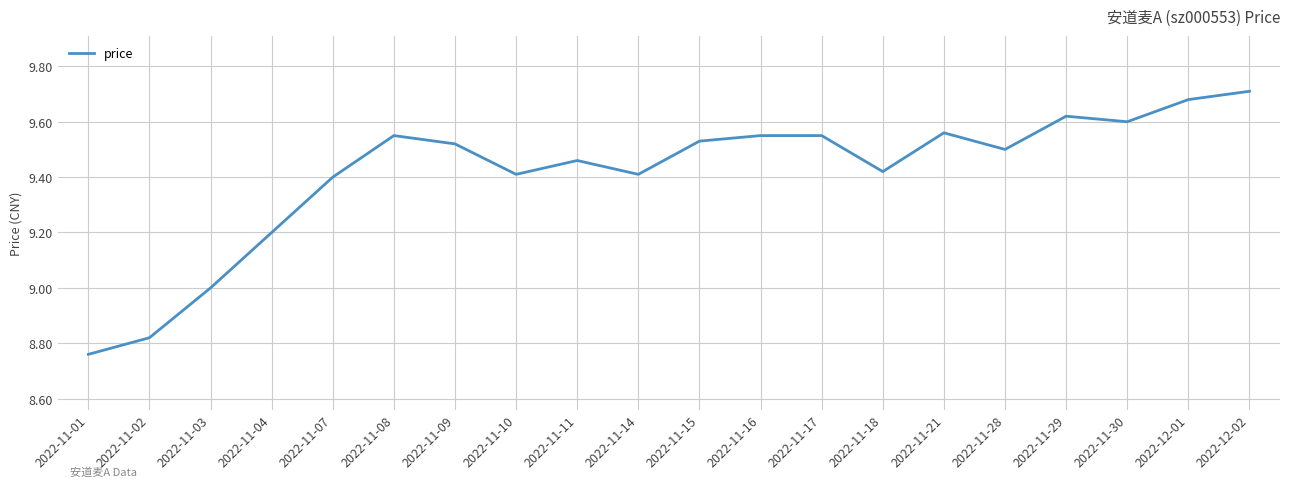

How many lines are shown in the chart?

1